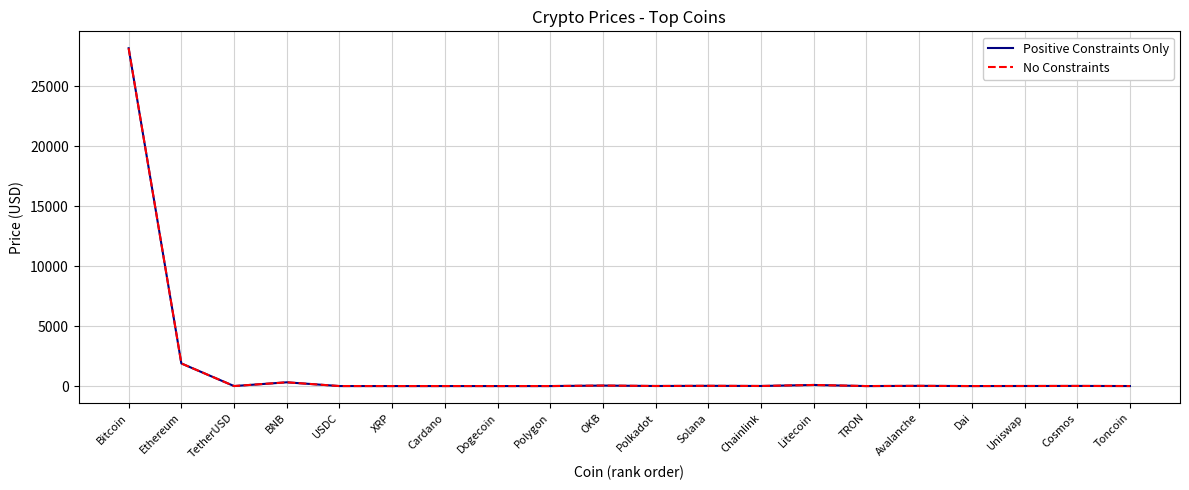

At which label does No Constraints first exceed 6?

Bitcoin